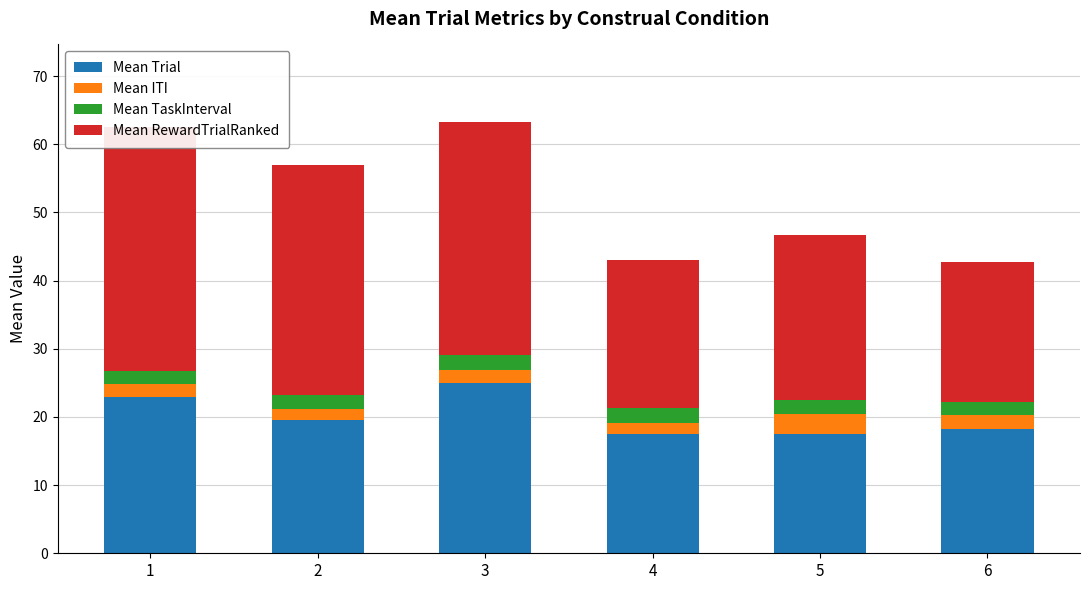

How many bars are there in total?

24